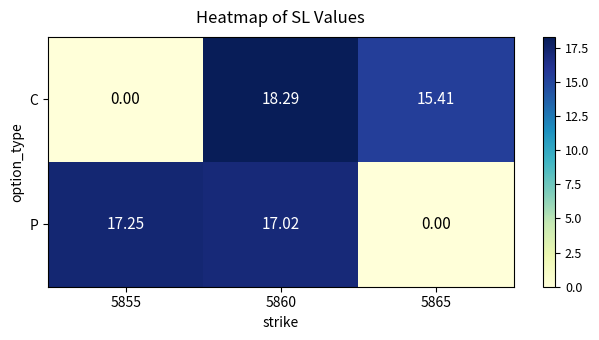

Is the value of C at 5860 greater than the value of P at 5860?

Yes